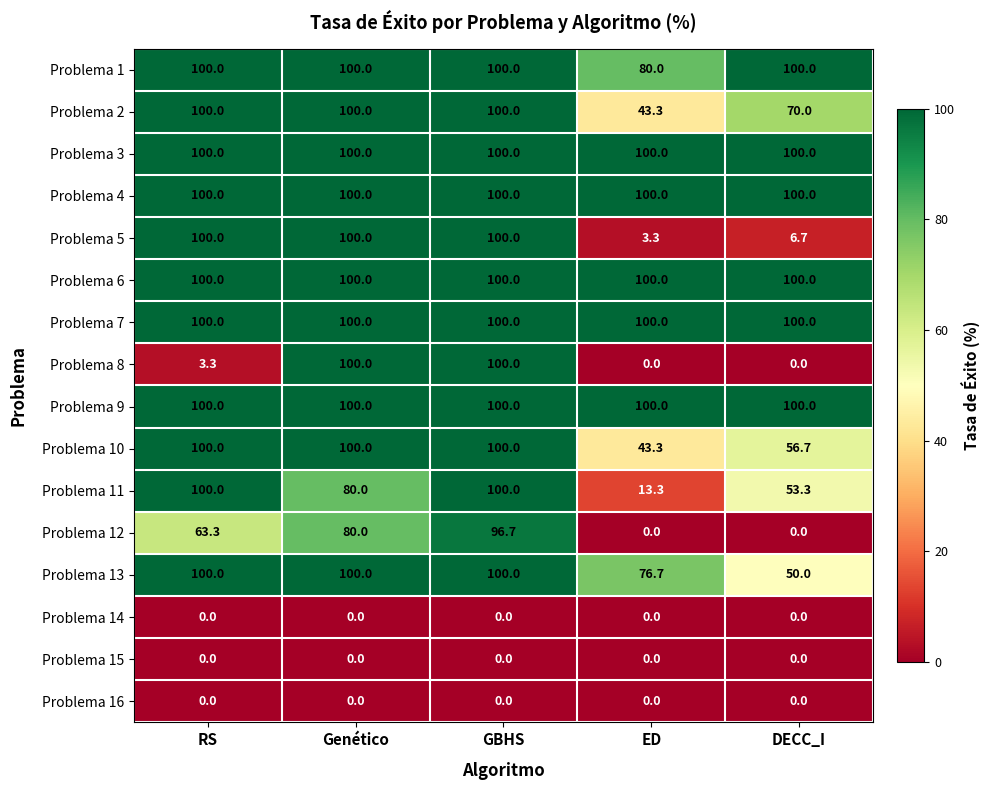

The value of Problema 6 at RS is 100.0. True or false?

True